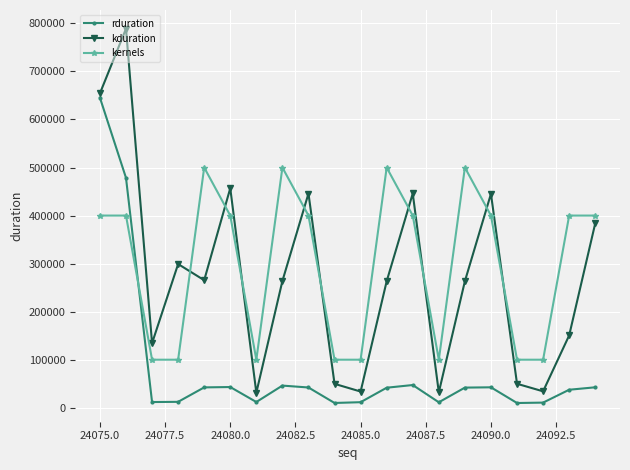

At how many categories does at least one series exceed 241154?

13